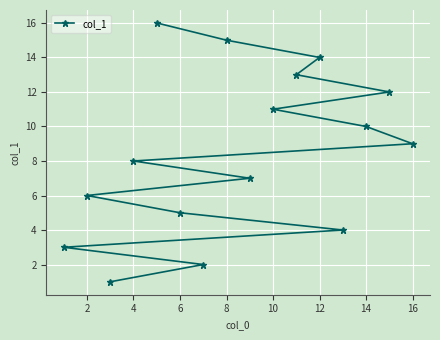

Reading left to right, transcribe all the data shown in this chart.

3	6	1	8	16	5	2	15	7	11	13	14	4	10	12	9